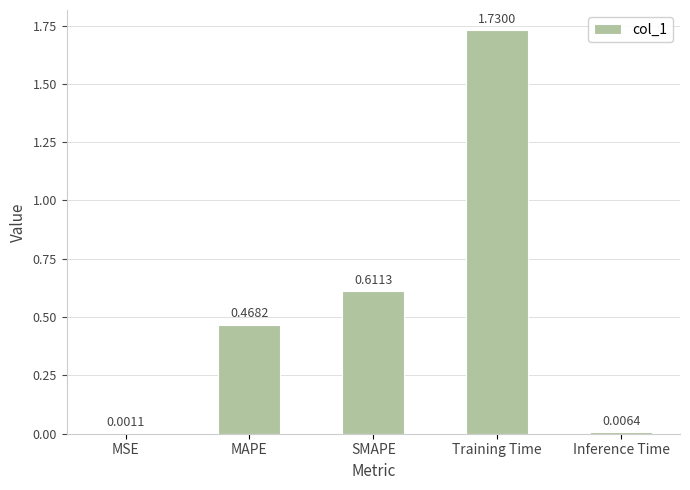

At which label is the value closest to 0?

MSE